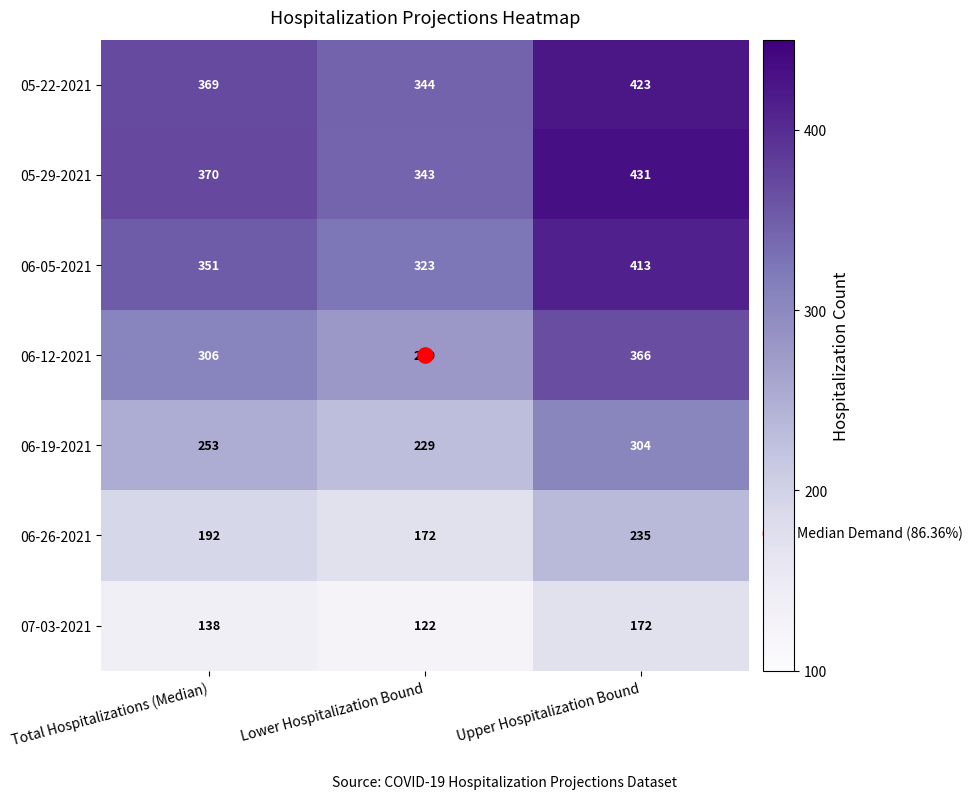

How many data points in 05-29-2021 are less than 370?

1